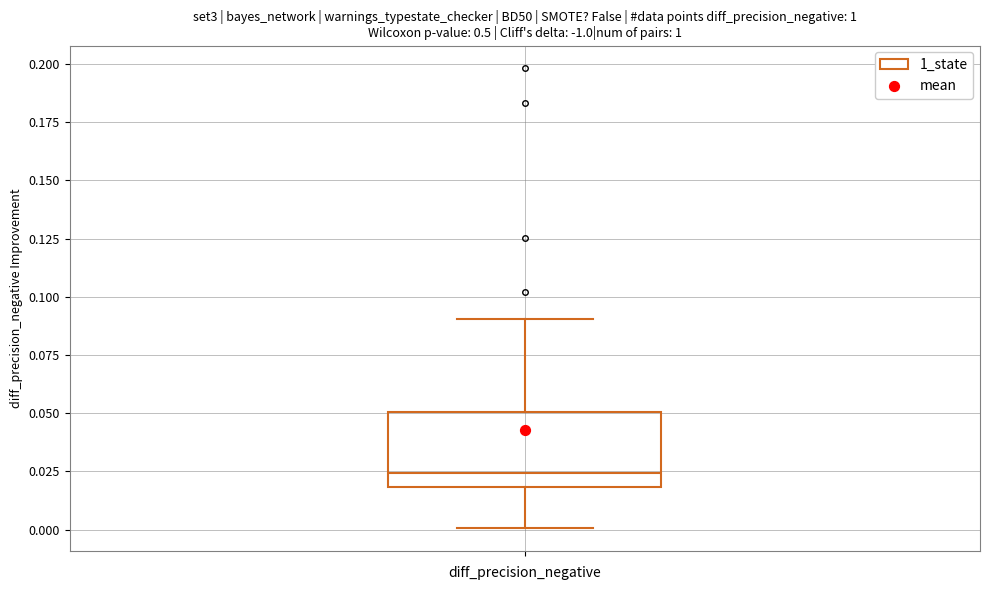

Transcribe this box plot: give where the median line is, the range the box spans, and where the two whiskers end, as read against the y-axis. The values are not printed on the chart, so give them approximately, as read against the axis.

median 0.025, box 0.020 to 0.050, whiskers 0.000 to 0.090